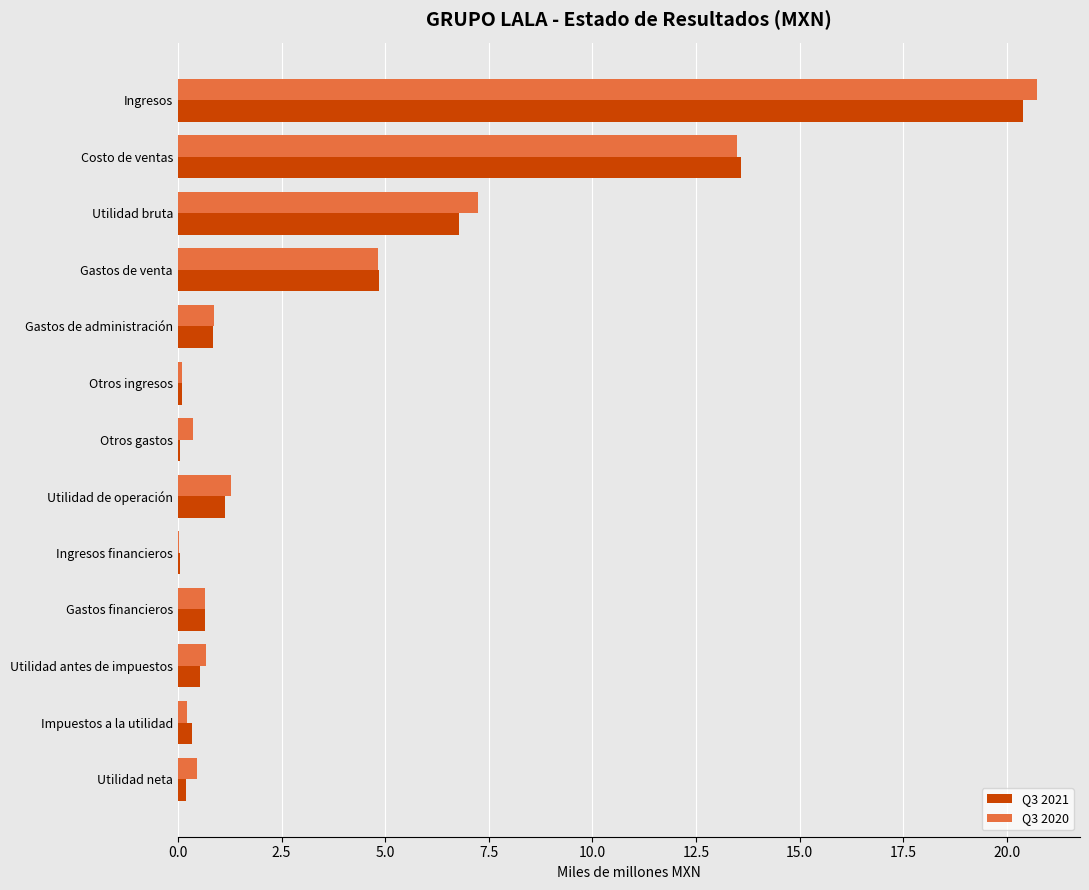

True or false: Q3 2020 has a value of 0.9 at Gastos de administración.

True